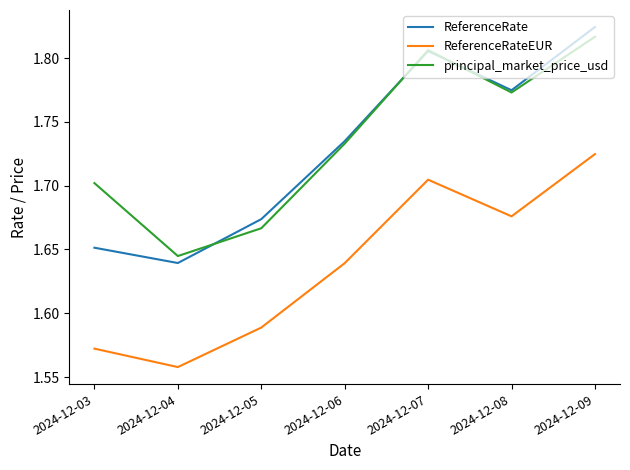

Count the number of data series in this chart.

3